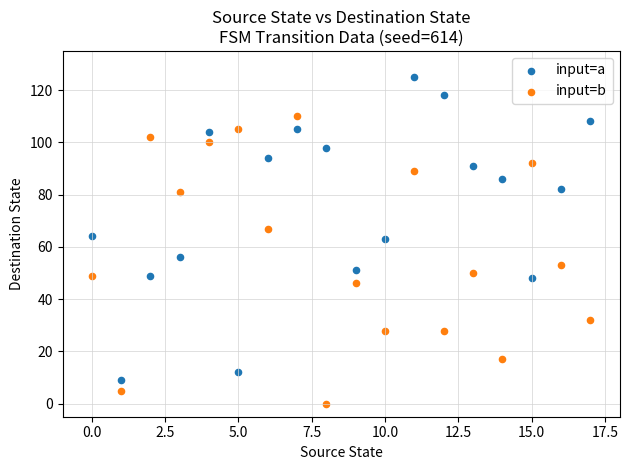

Which series contains the lowest Y value?

input=b